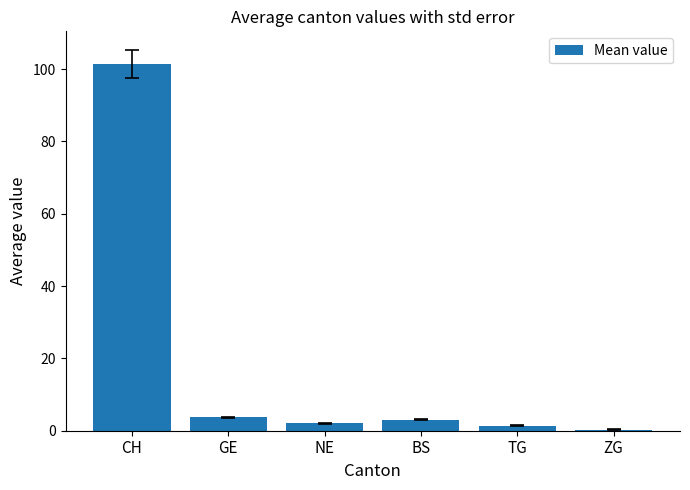

Which label corresponds to the largest value in the chart?

CH